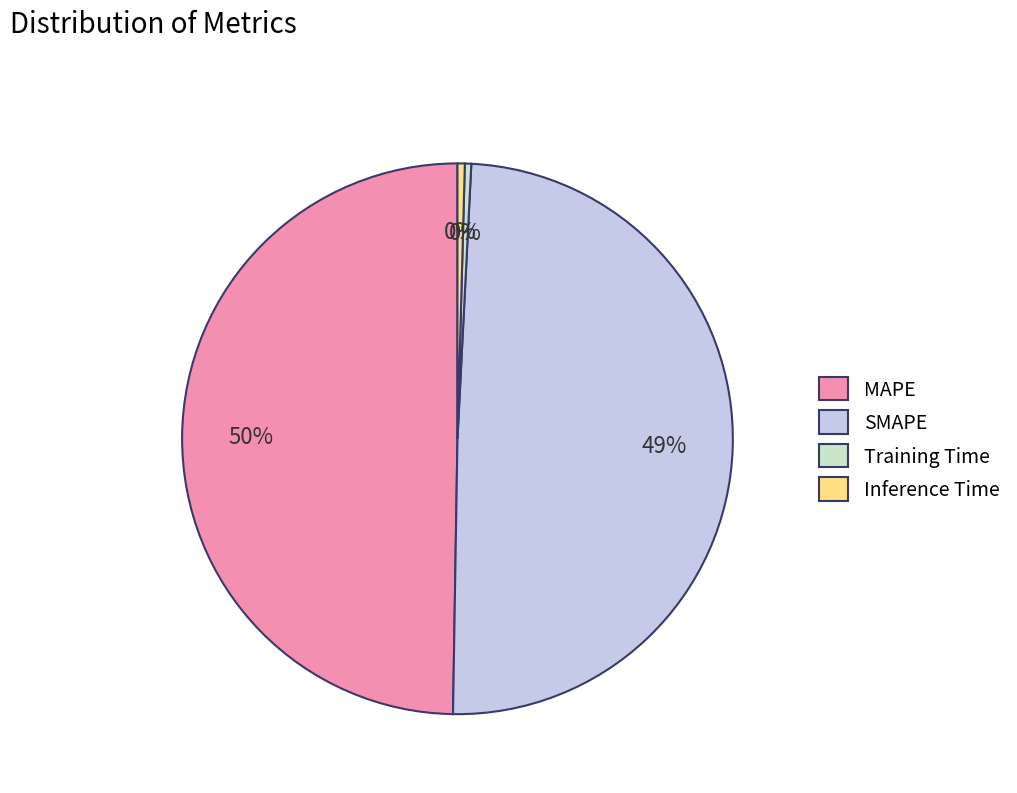

How many slices are in this pie chart?

4